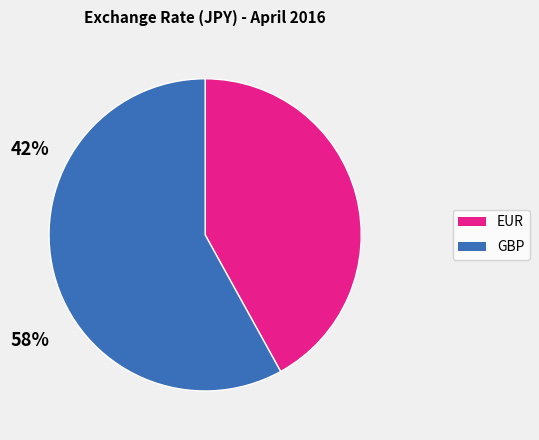

How many segments does this pie chart have?

2